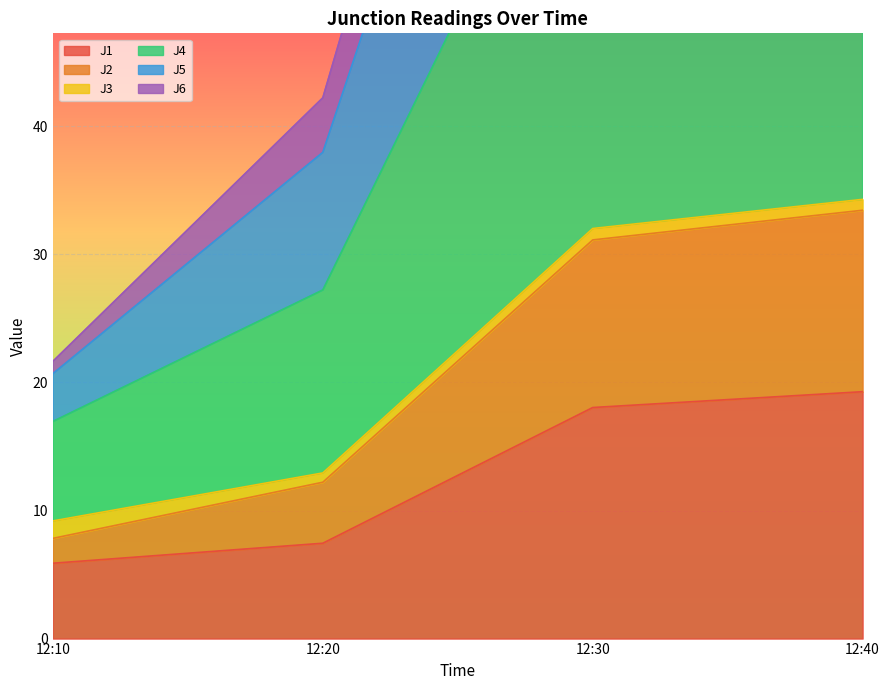

What is the value of the J1 point at the 1st from the left?

5.9